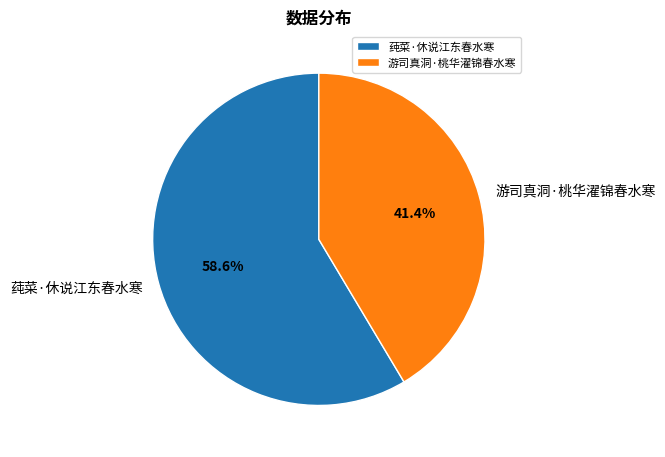

Is it true that 游司真洞·桃华濯锦春水寒 is 41% of the pie?

True